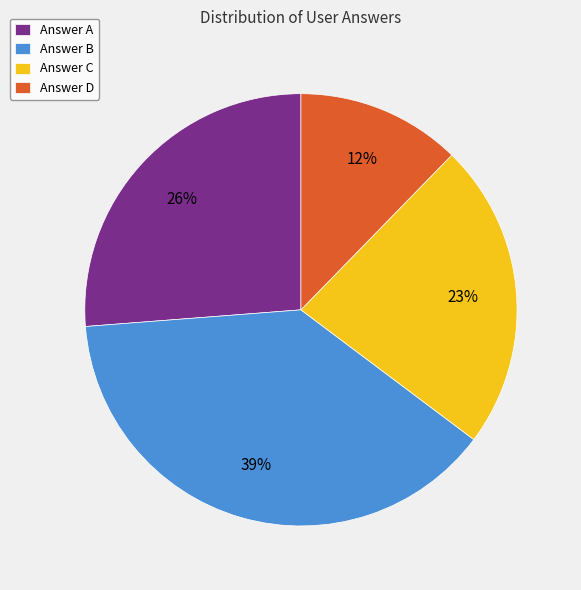

Combined, do Answer C and Answer D account for over 50%?

No